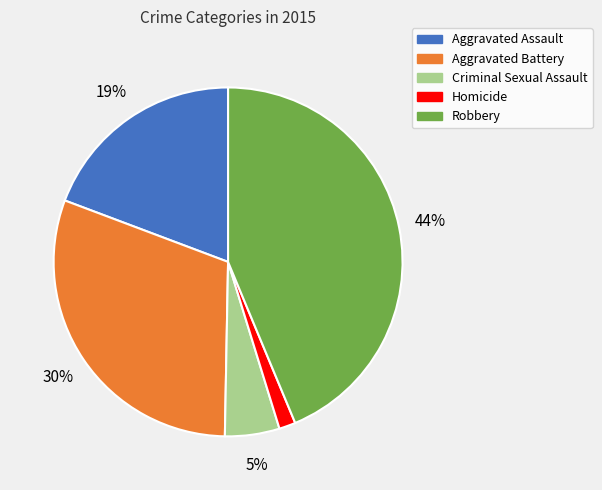

Does Homicide represent more than half of the total?

No